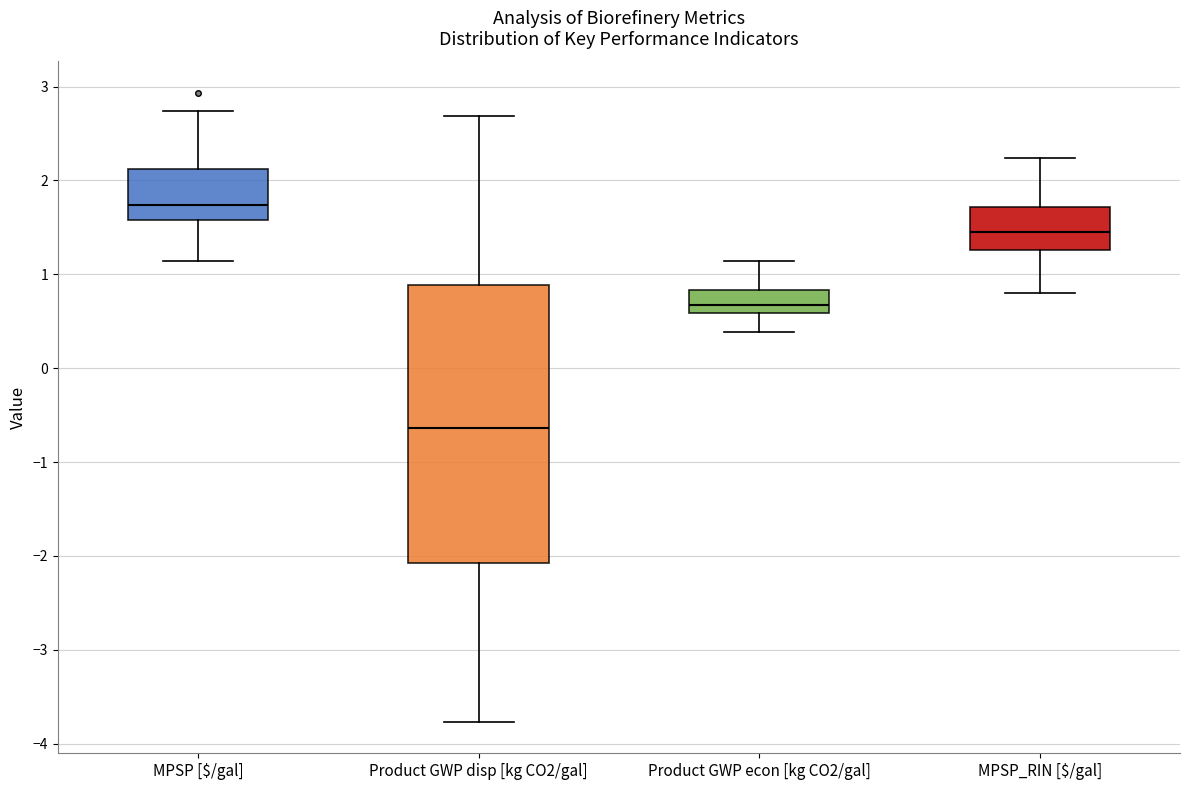

Comparing the boxes themselves (not the whiskers), which one is the tallest?

Product GWP disp [kg CO2/gal]